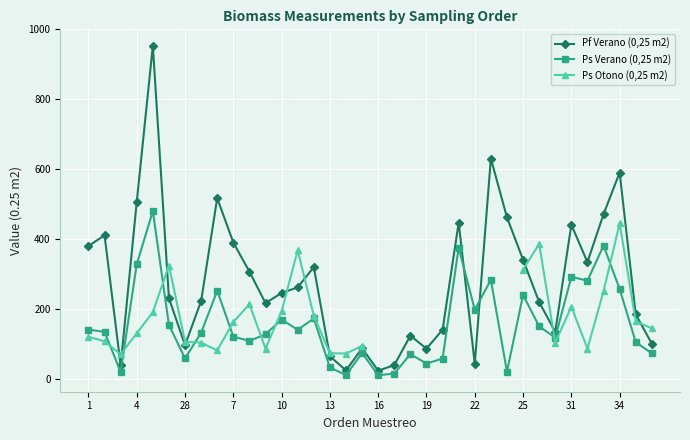

What value does the Pf Verano (0,25 m2) series have at 26?

463.0